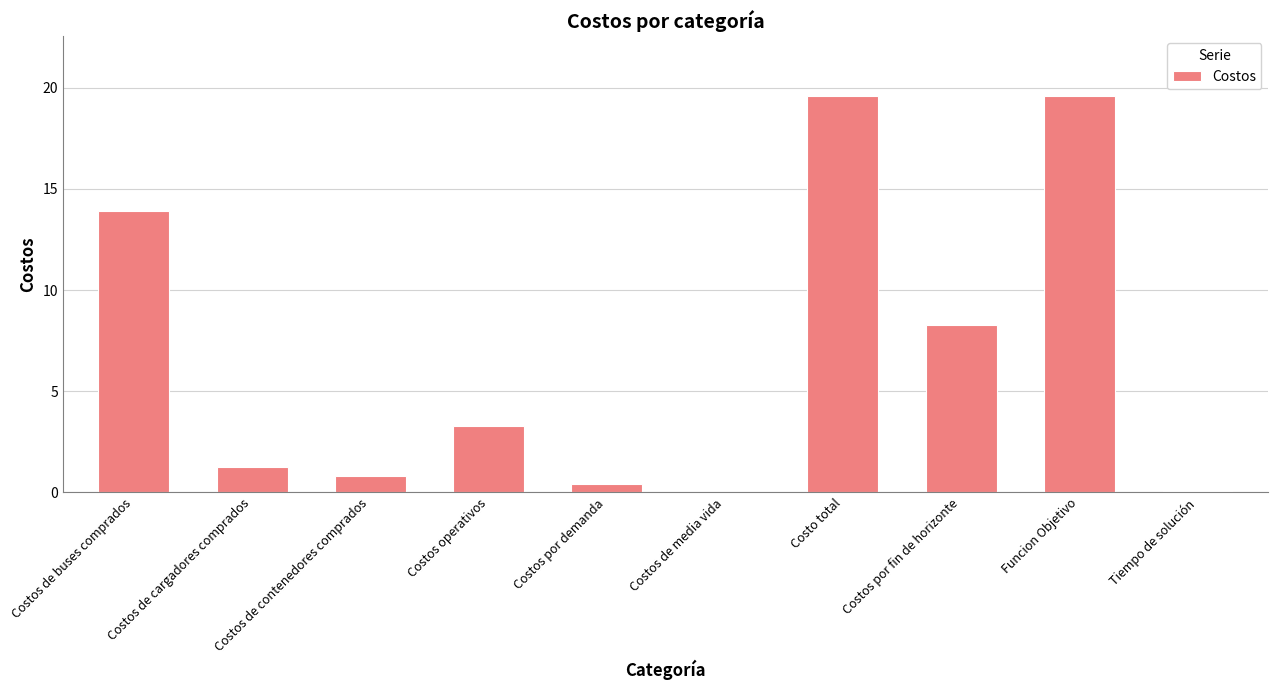

What is the sum of the values at Tiempo de solución and Costos operativos?

3.3